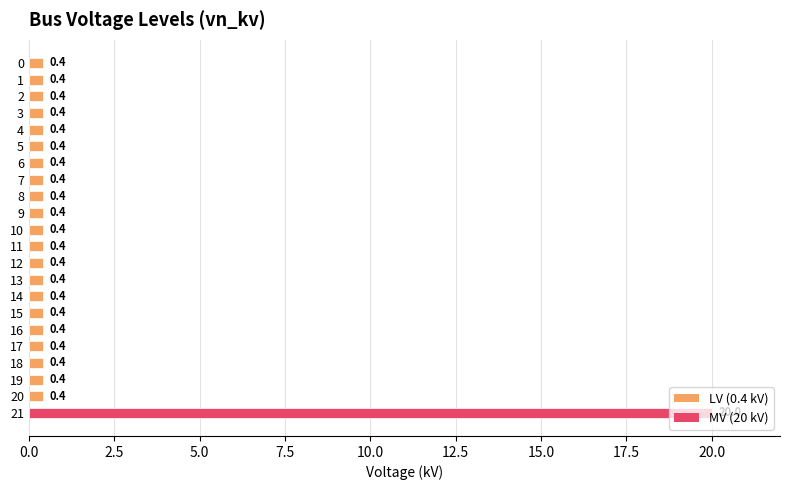

What is the value of the 9th bar from the top?

0.4